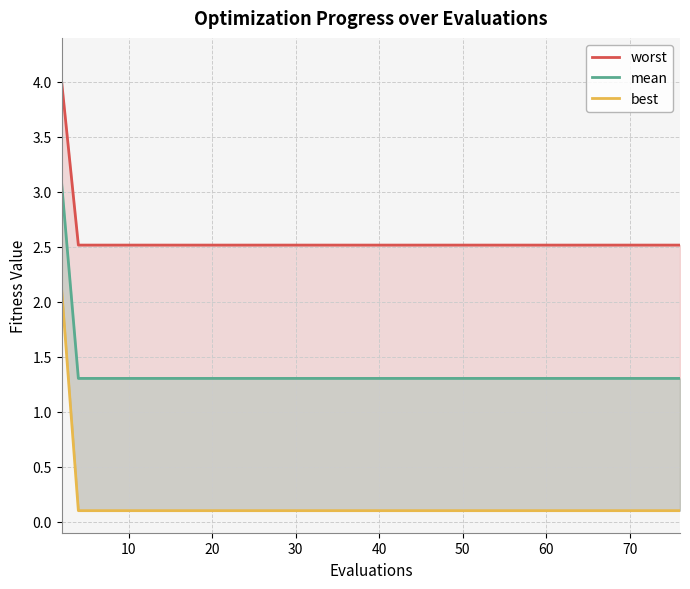

True or false: mean has more than 1 interior local peaks.

False